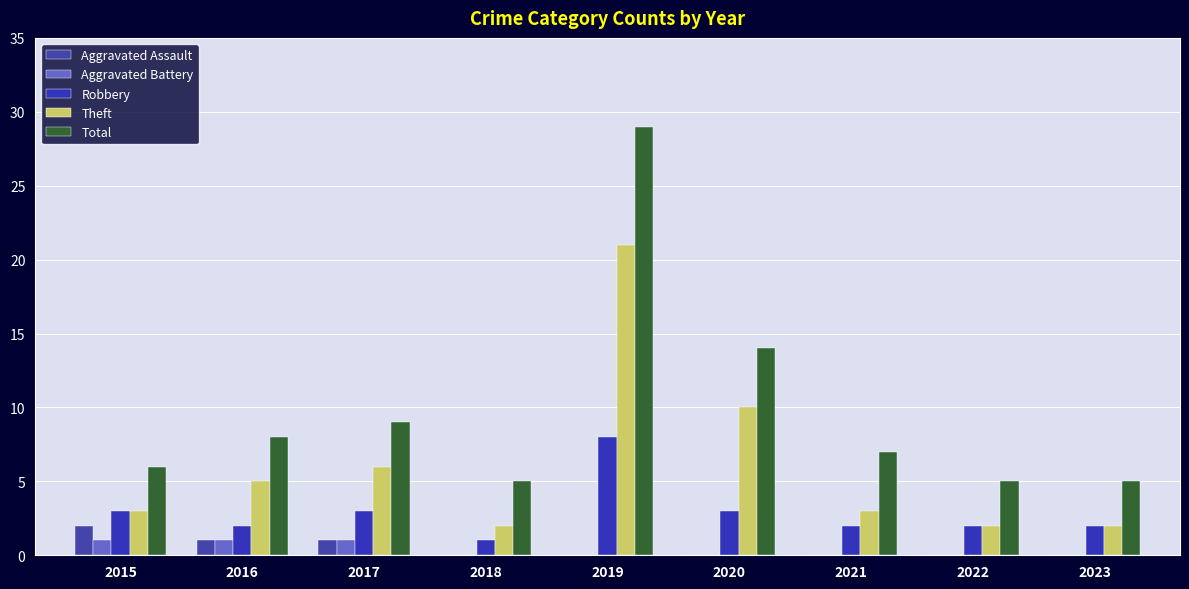

Count the number of categories in the chart.

9